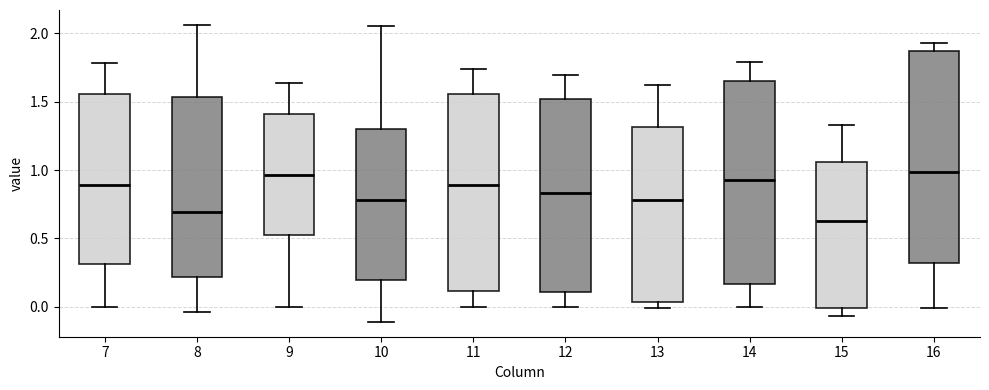

Reading left to right, transcribe this box plot: for each box, give where its median line is, the range the box spans, and where its two whiskers end, as read against the y-axis. The values are not printed on the chart, so give them approximately, as read against the axis.

7: median 0.90, box 0.30 to 1.55, whiskers 0.00 to 1.80
8: median 0.70, box 0.20 to 1.55, whiskers -0.05 to 2.05
9: median 0.95, box 0.50 to 1.40, whiskers 0.00 to 1.65
10: median 0.80, box 0.20 to 1.30, whiskers -0.10 to 2.05
11: median 0.90, box 0.10 to 1.55, whiskers 0.00 to 1.75
12: median 0.85, box 0.10 to 1.50, whiskers 0.00 to 1.70
13: median 0.80, box 0.05 to 1.30, whiskers 0.00 to 1.65
14: median 0.95, box 0.15 to 1.65, whiskers 0.00 to 1.80
15: median 0.65, box 0.00 to 1.05, whiskers -0.05 to 1.35
16: median 1.00, box 0.30 to 1.85, whiskers 0.00 to 1.95